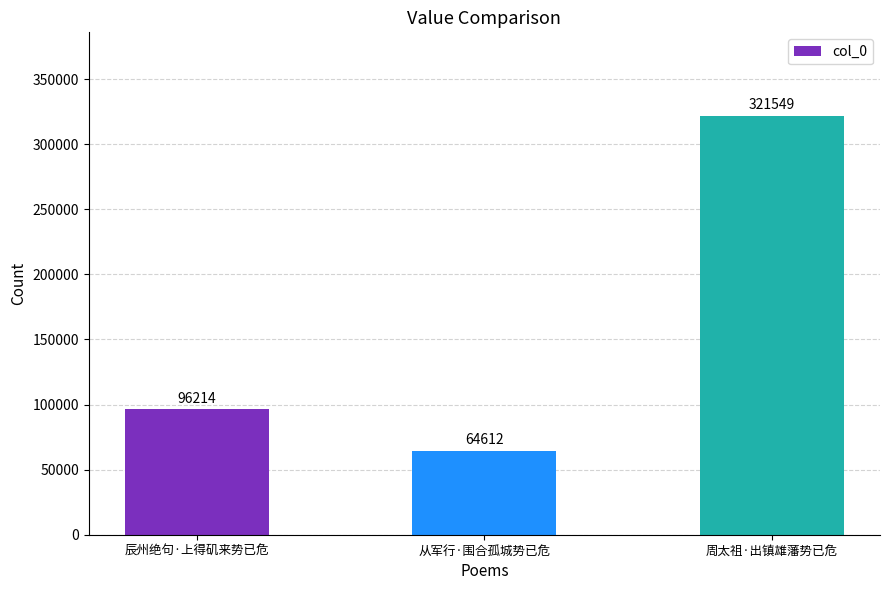

Count the number of categories in the chart.

3